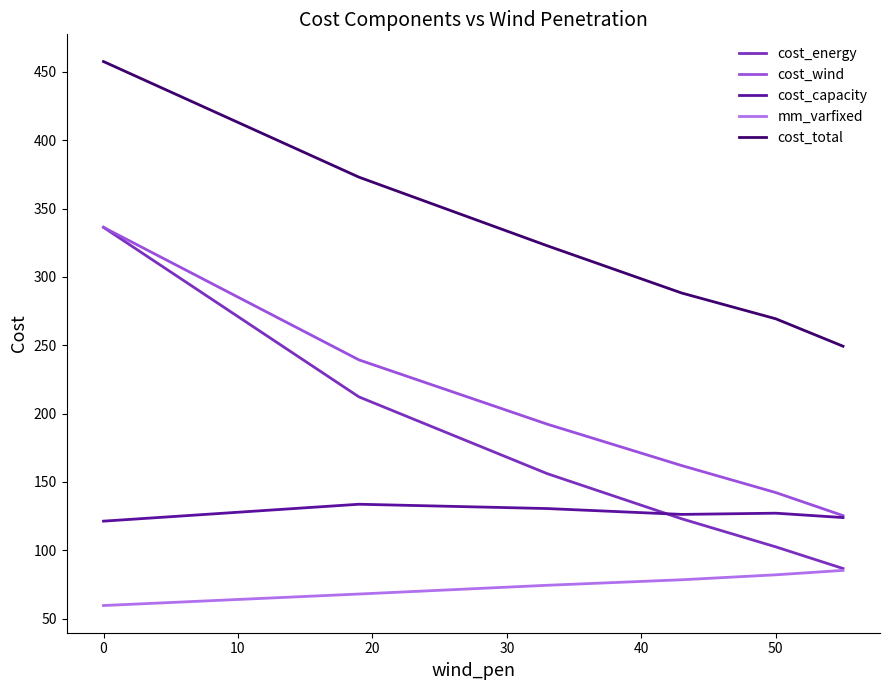

What is the difference between the maximum and minimum values in the cost_capacity series?

12.4